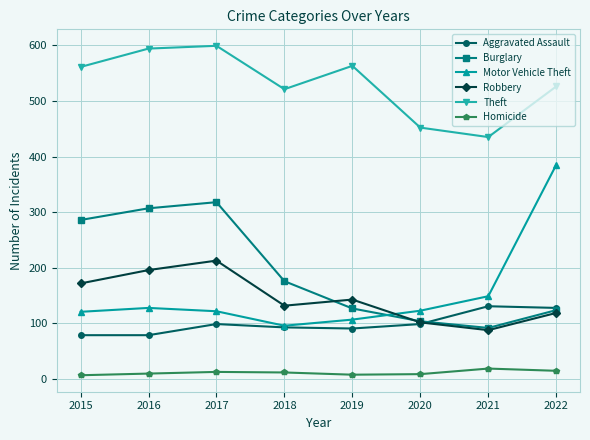

What is the maximum value for Robbery?

213